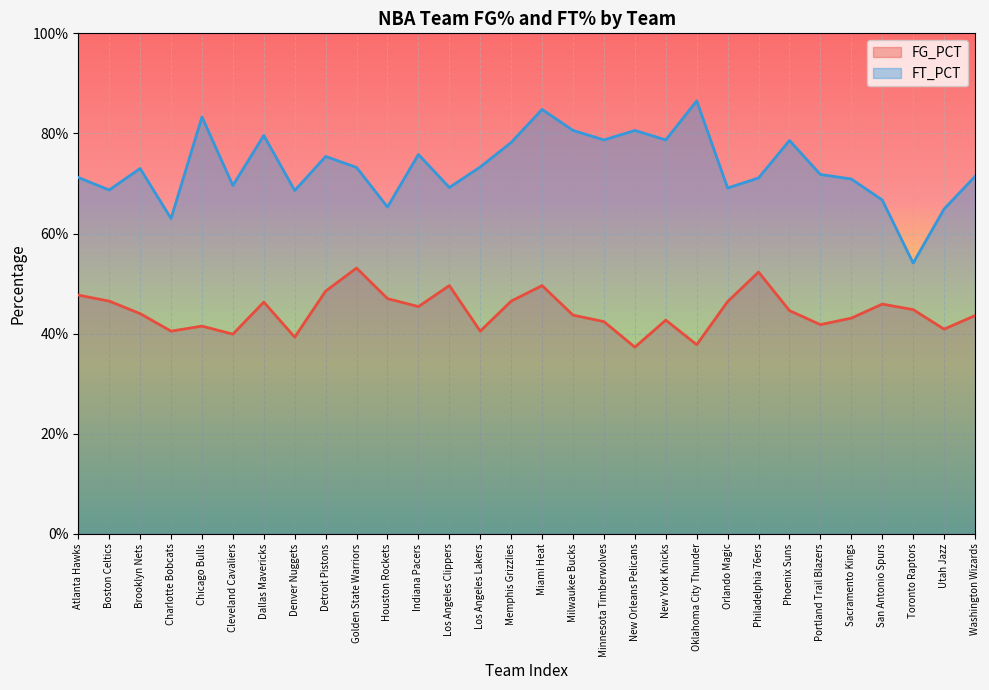

Reading right to left, what are all the values shown in this chart?

FG_PCT: Washington Wizards=0.4	Utah Jazz=0.4	Toronto Raptors=0.4	San Antonio Spurs=0.5	Sacramento Kings=0.4	Portland Trail Blazers=0.4	Phoenix Suns=0.4	Philadelphia 76ers=0.5	Orlando Magic=0.5	Oklahoma City Thunder=0.4	New York Knicks=0.4	New Orleans Pelicans=0.4	Minnesota Timberwolves=0.4	Milwaukee Bucks=0.4	Miami Heat=0.5	Memphis Grizzlies=0.5	Los Angeles Lakers=0.4	Los Angeles Clippers=0.5	Indiana Pacers=0.5	Houston Rockets=0.5	Golden State Warriors=0.5	Detroit Pistons=0.5	Denver Nuggets=0.4	Dallas Mavericks=0.5	Cleveland Cavaliers=0.4	Chicago Bulls=0.4	Charlotte Bobcats=0.4	Brooklyn Nets=0.4	Boston Celtics=0.5	Atlanta Hawks=0.5
FT_PCT: Washington Wizards=0.7	Utah Jazz=0.6	Toronto Raptors=0.5	San Antonio Spurs=0.7	Sacramento Kings=0.7	Portland Trail Blazers=0.7	Phoenix Suns=0.8	Philadelphia 76ers=0.7	Orlando Magic=0.7	Oklahoma City Thunder=0.9	New York Knicks=0.8	New Orleans Pelicans=0.8	Minnesota Timberwolves=0.8	Milwaukee Bucks=0.8	Miami Heat=0.8	Memphis Grizzlies=0.8	Los Angeles Lakers=0.7	Los Angeles Clippers=0.7	Indiana Pacers=0.8	Houston Rockets=0.7	Golden State Warriors=0.7	Detroit Pistons=0.8	Denver Nuggets=0.7	Dallas Mavericks=0.8	Cleveland Cavaliers=0.7	Chicago Bulls=0.8	Charlotte Bobcats=0.6	Brooklyn Nets=0.7	Boston Celtics=0.7	Atlanta Hawks=0.7